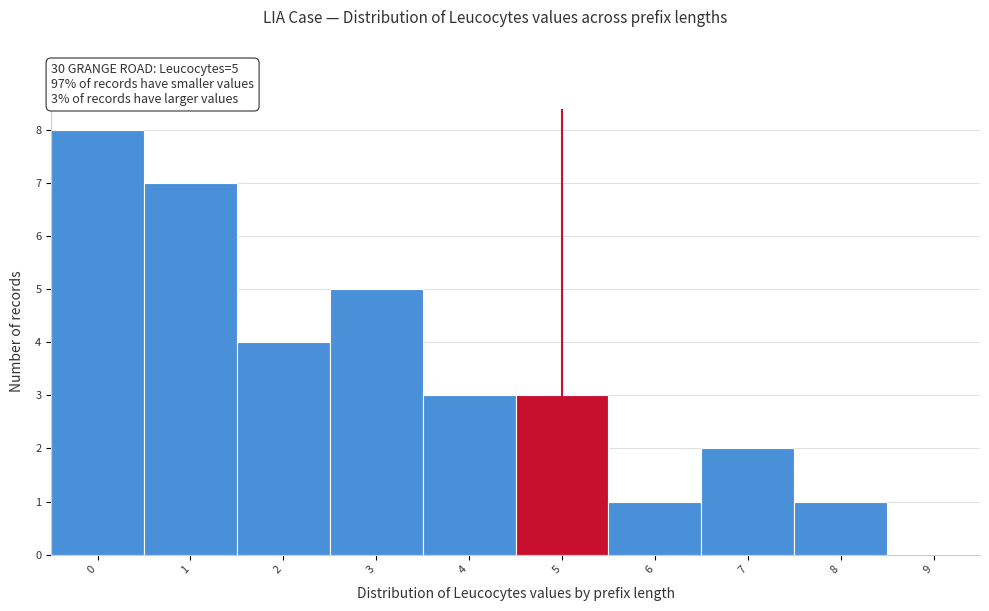

What is the sum of all values?

34